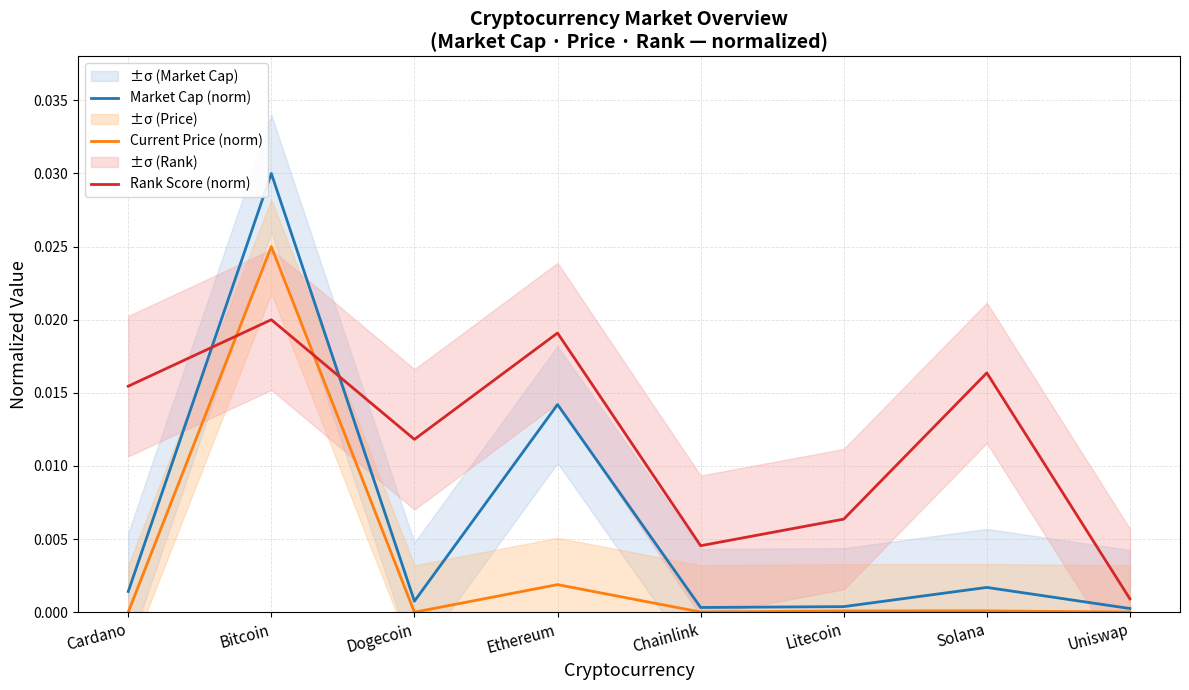

The value of Current Price (norm) at Uniswap is 0.0. True or false?

True